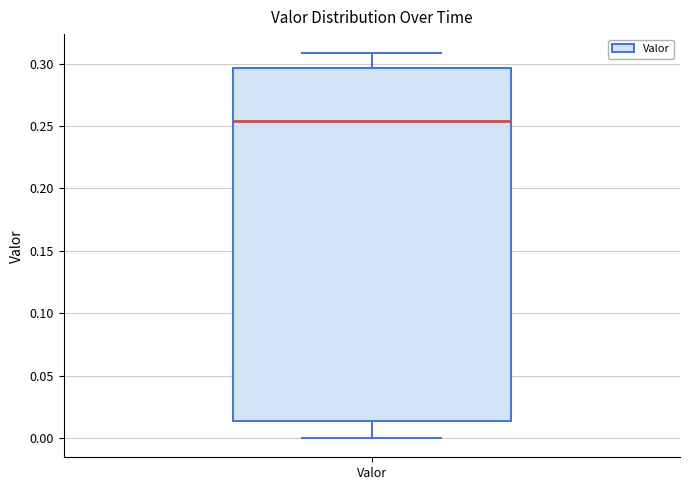

Transcribe this box plot: give where the median line is, the range the box spans, and where the two whiskers end, as read against the y-axis. The values are not printed on the chart, so give them approximately, as read against the axis.

median 0.255, box 0.015 to 0.295, whiskers 0.000 to 0.310